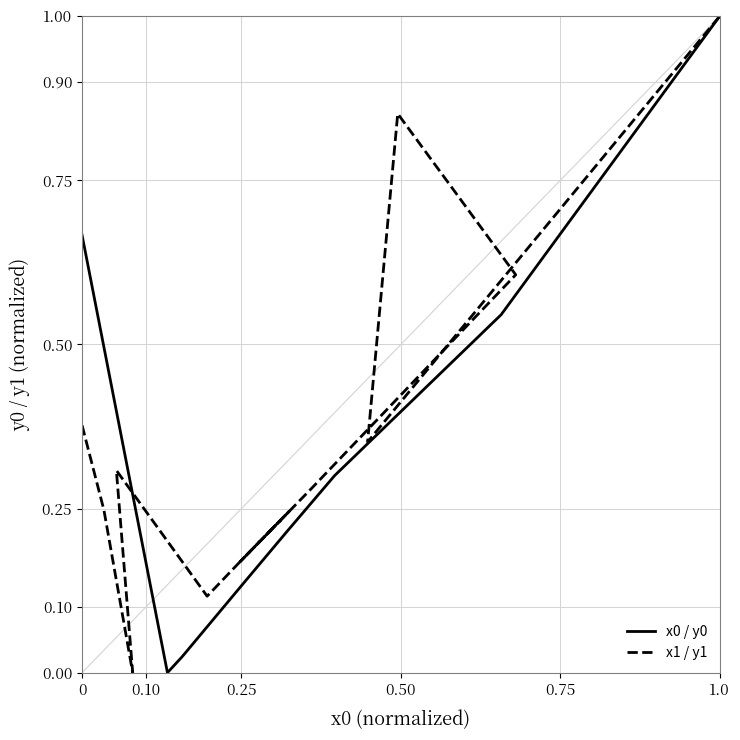

Rank the series by their maximum value, from highest to lowest.

x0 / y0, x1 / y1